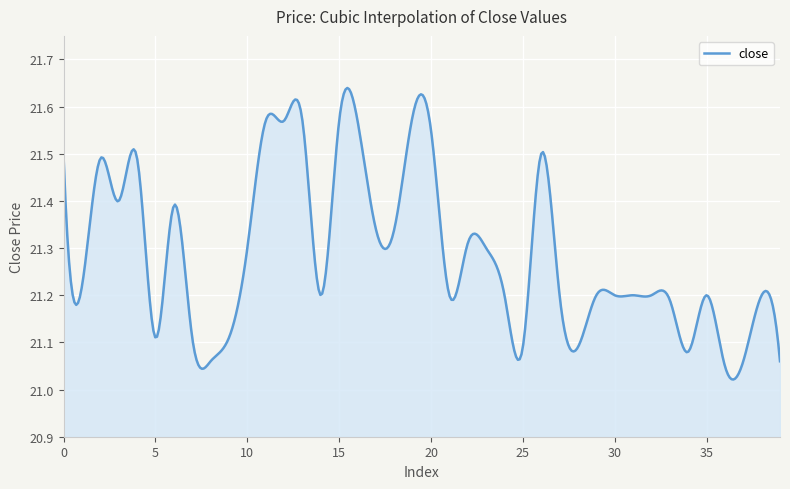

What is the difference between the maximum and minimum values?

0.6